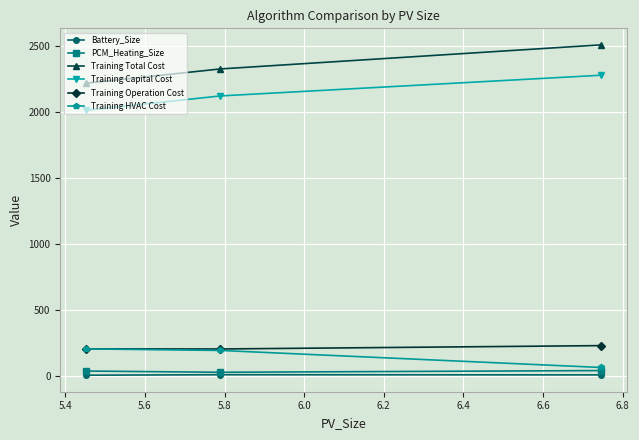

What is the greatest value displayed?

2510.2